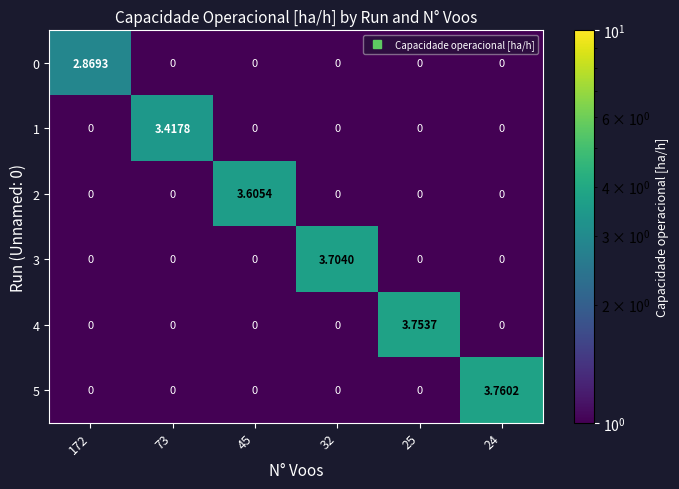

How many values in the 4 series exceed 0?

1